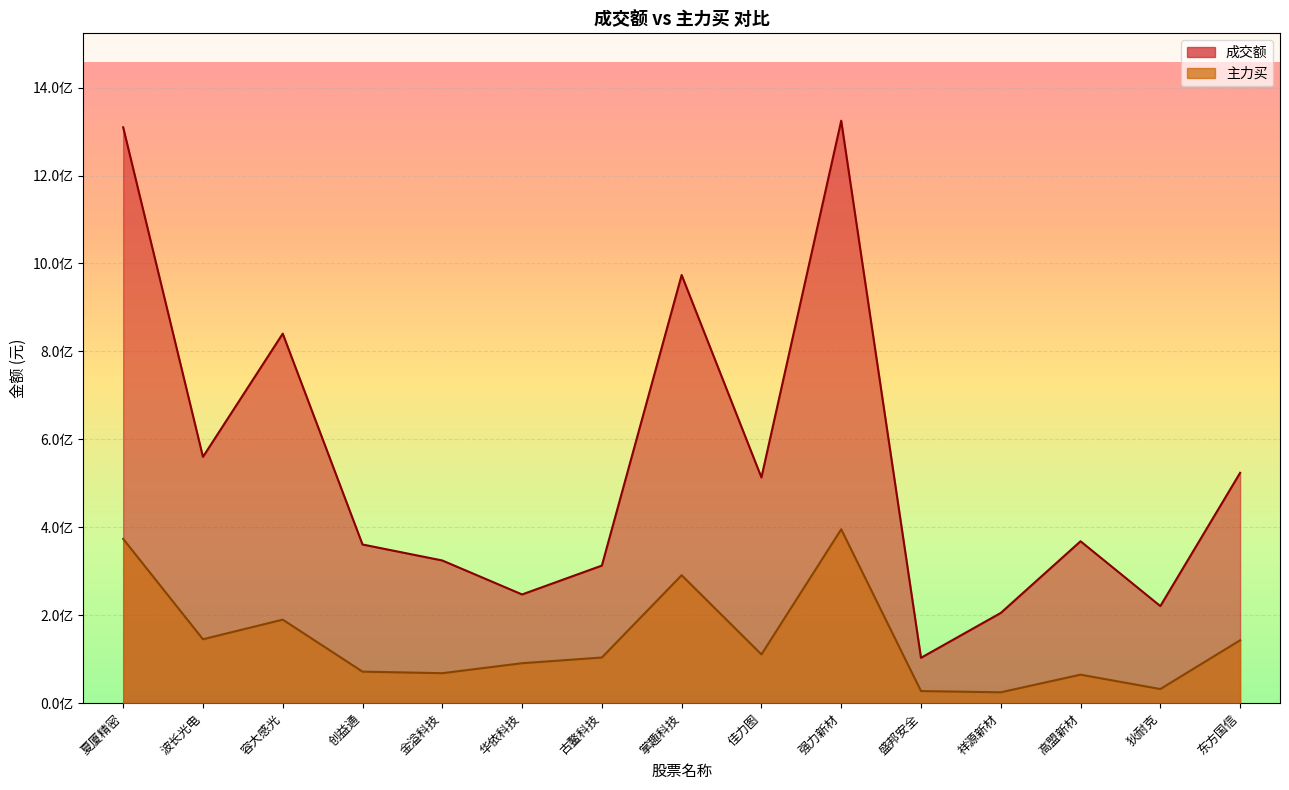

Which series has the largest total across all categories?

成交额